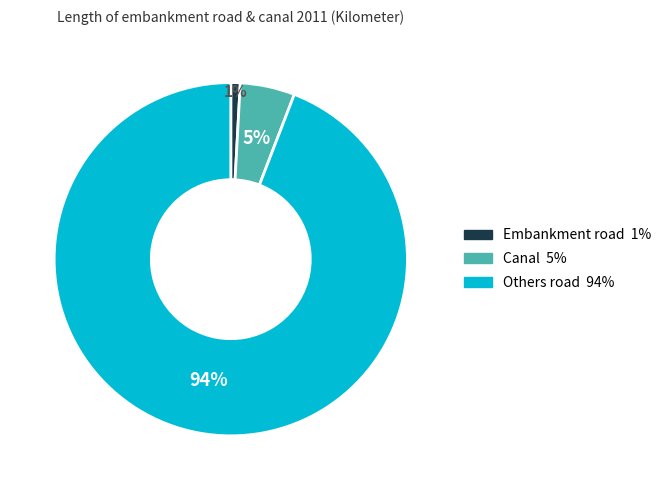

How many segments does this pie chart have?

3